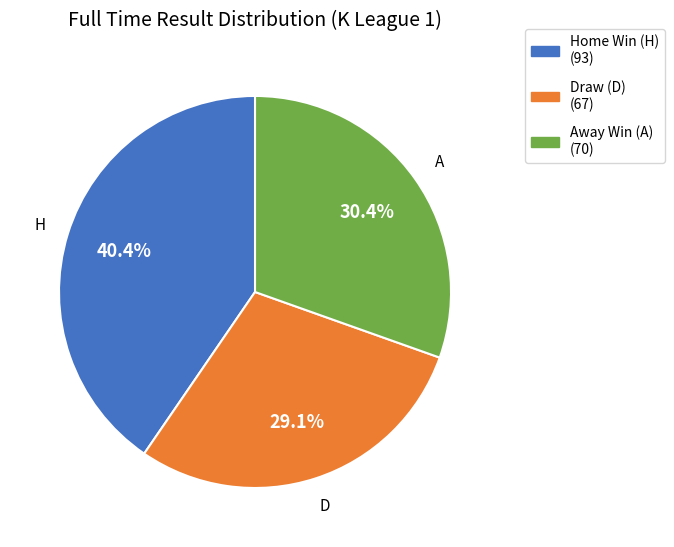

How many slices are in this pie chart?

3